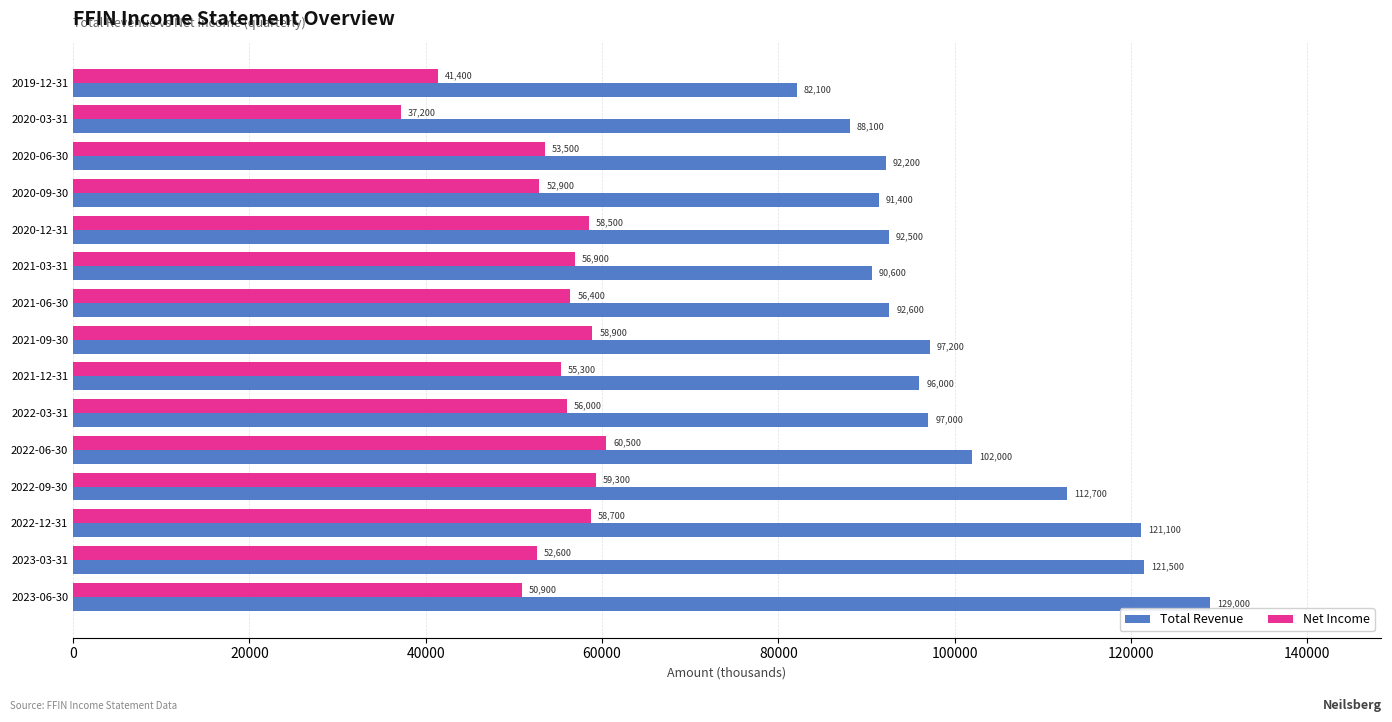

List the series in order of their peak value, lowest first.

Net Income, Total Revenue